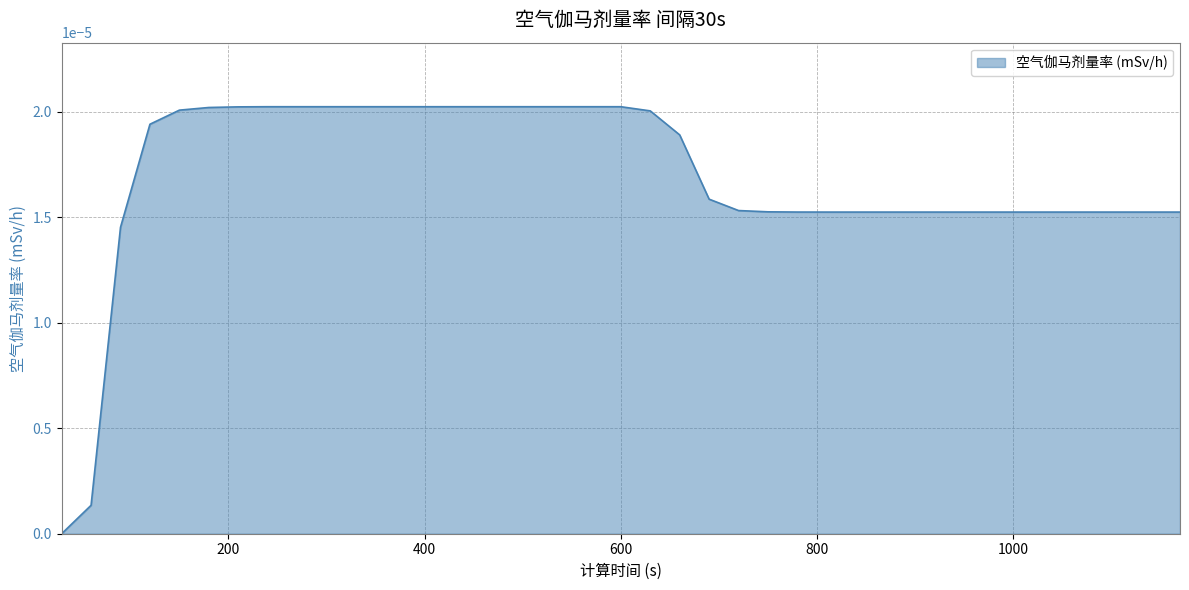

At which label is the value closest to 0?

30